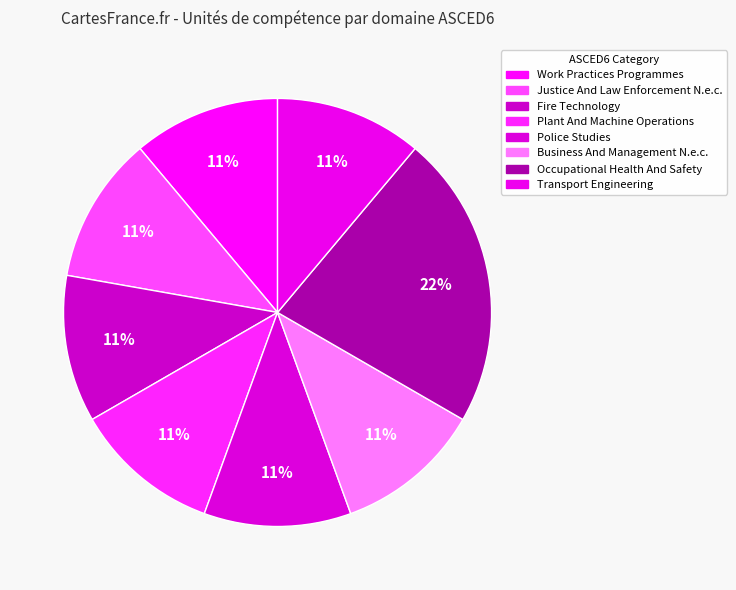

Is there any slice that represents more than half of the pie?

No